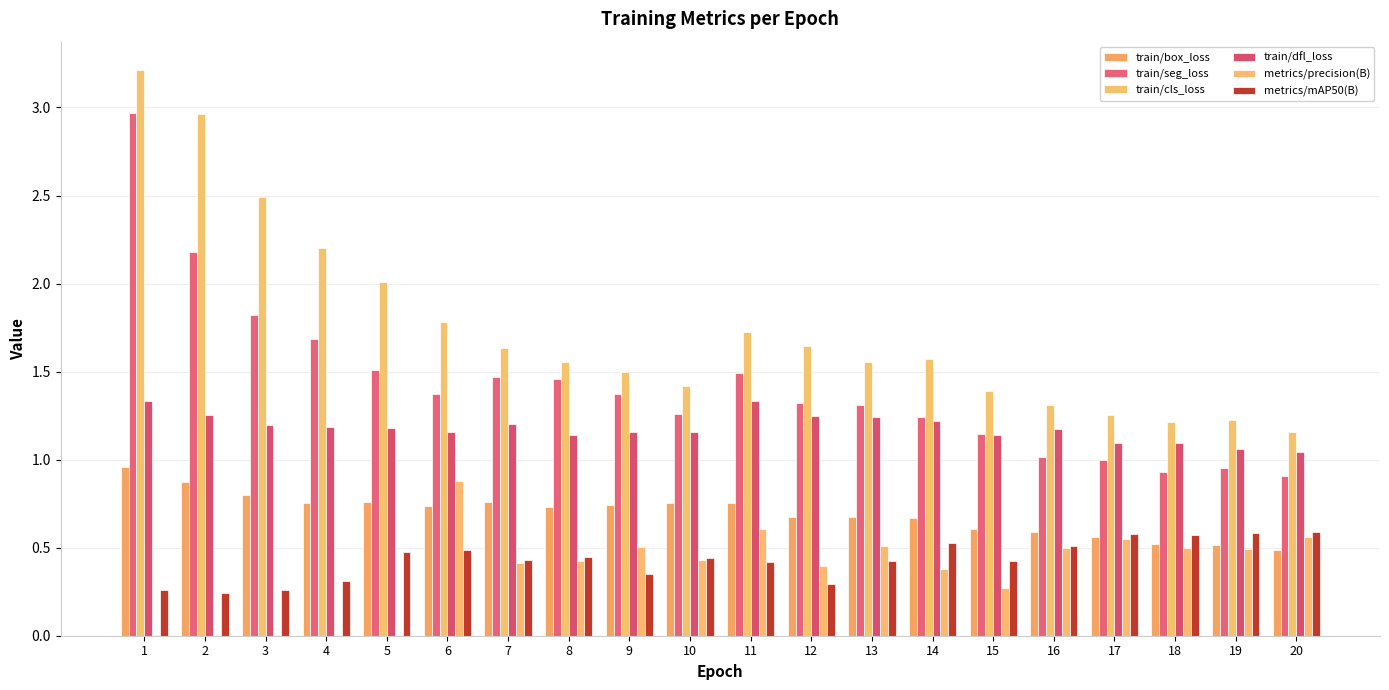

How many distinct data groups are displayed?

6